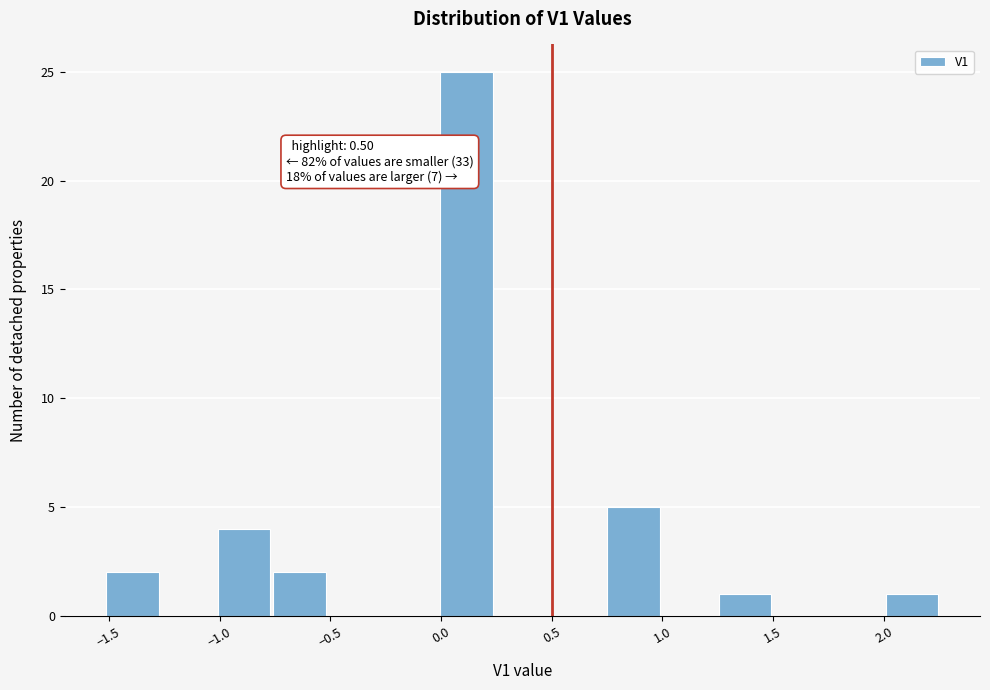

Over which range of the x-axis is the bar tallest?

0.00 to 0.25